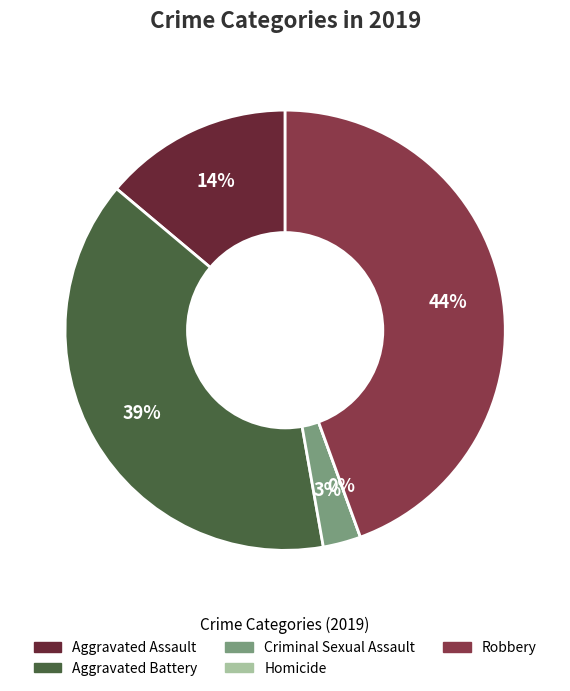

Which category has the smallest portion of the pie?

Homicide